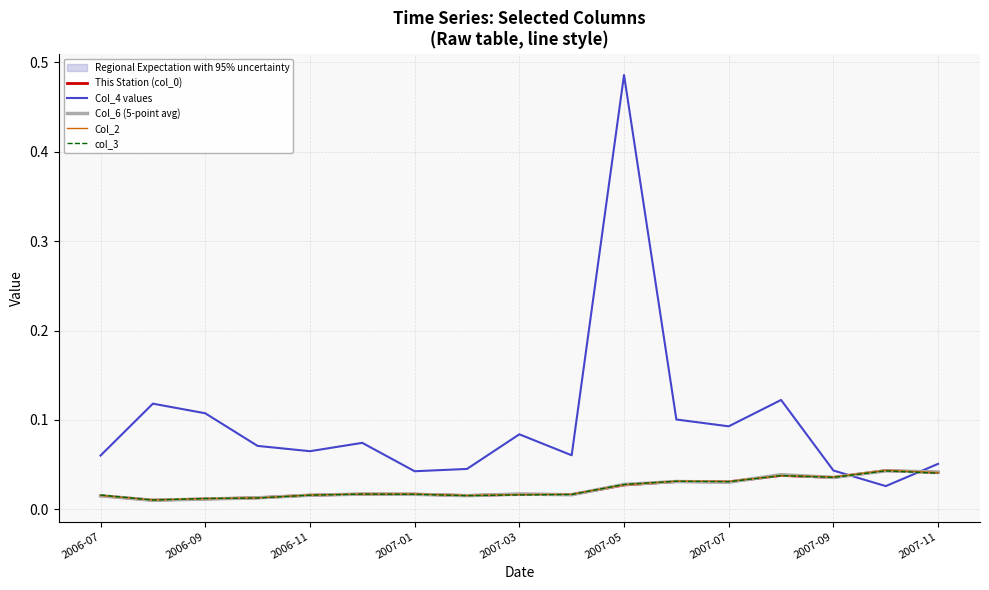

Reading left to right, what are all the values shown in this chart?

This Station (col_0): 0.0	0.0	0.0	0.0	0.0	0.0	0.0	0.0	0.0	0.0	0.0	0.0	0.0	0.0	0.0	0.0	0.0
Col_4 values: 0.1	0.1	0.1	0.1	0.1	0.1	0.0	0.0	0.1	0.1	0.5	0.1	0.1	0.1	0.0	0.0	0.1
Col_6 (5-point avg): 0.0	0.0	0.0	0.0	0.0	0.0	0.0	0.0	0.0	0.0	0.0	0.0	0.0	0.0	0.0	0.0	0.0
Col_2: 0.0	0.0	0.0	0.0	0.0	0.0	0.0	0.0	0.0	0.0	0.0	0.0	0.0	0.0	0.0	0.0	0.0
col_3: 0.0	0.0	0.0	0.0	0.0	0.0	0.0	0.0	0.0	0.0	0.0	0.0	0.0	0.0	0.0	0.0	0.0